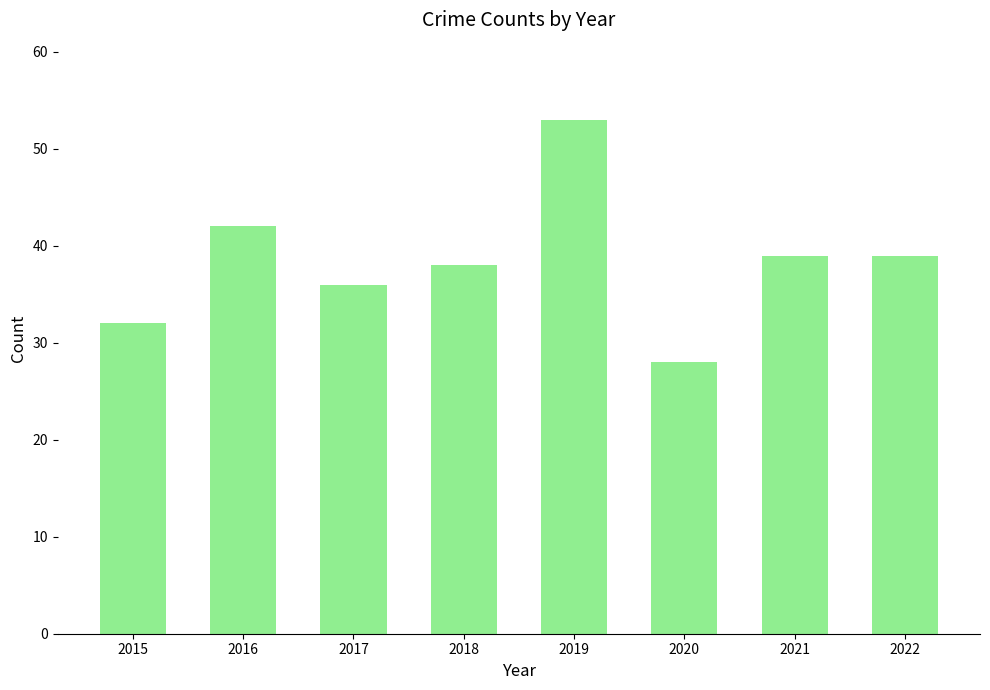

What is the value of the 2nd bar from the left?

42